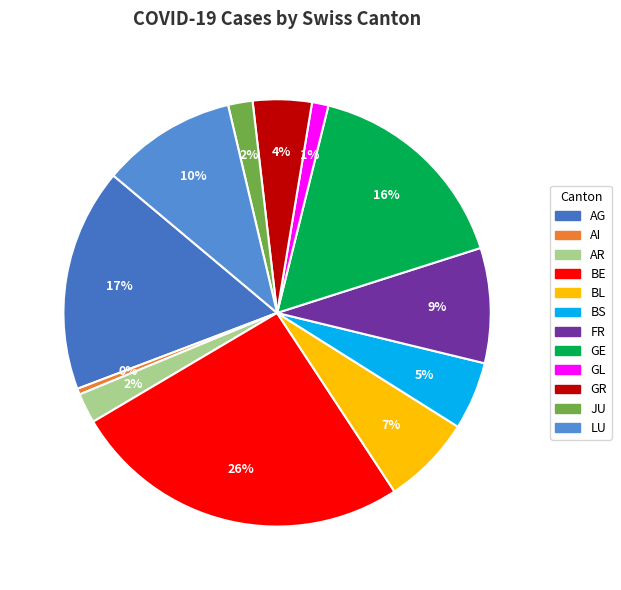

How many segments does this pie chart have?

12